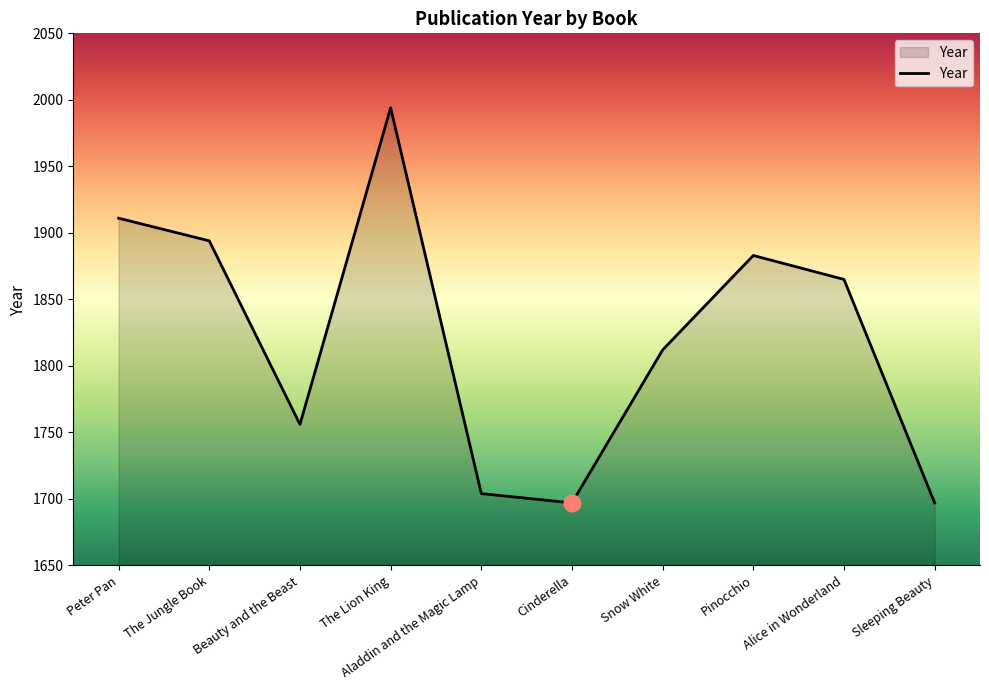

What is the smallest value displayed?

1697